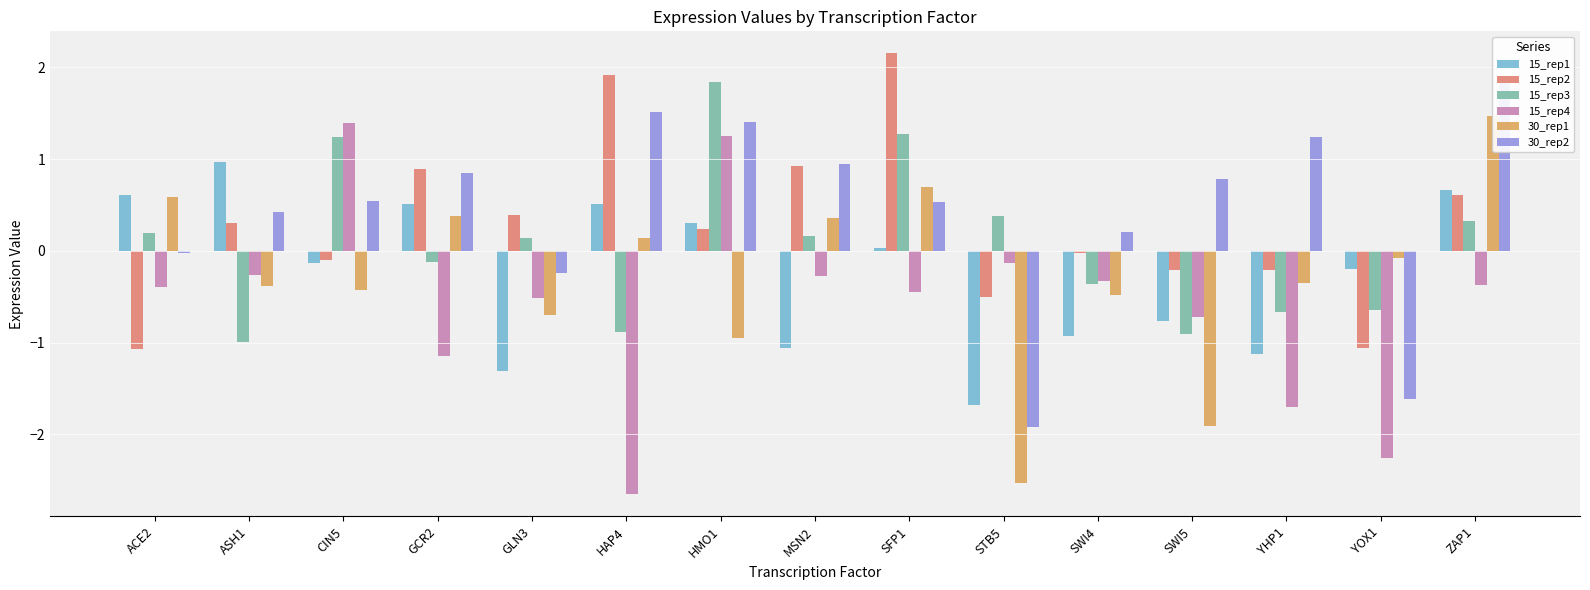

What is the highest value of the 15_rep3 series?

1.8